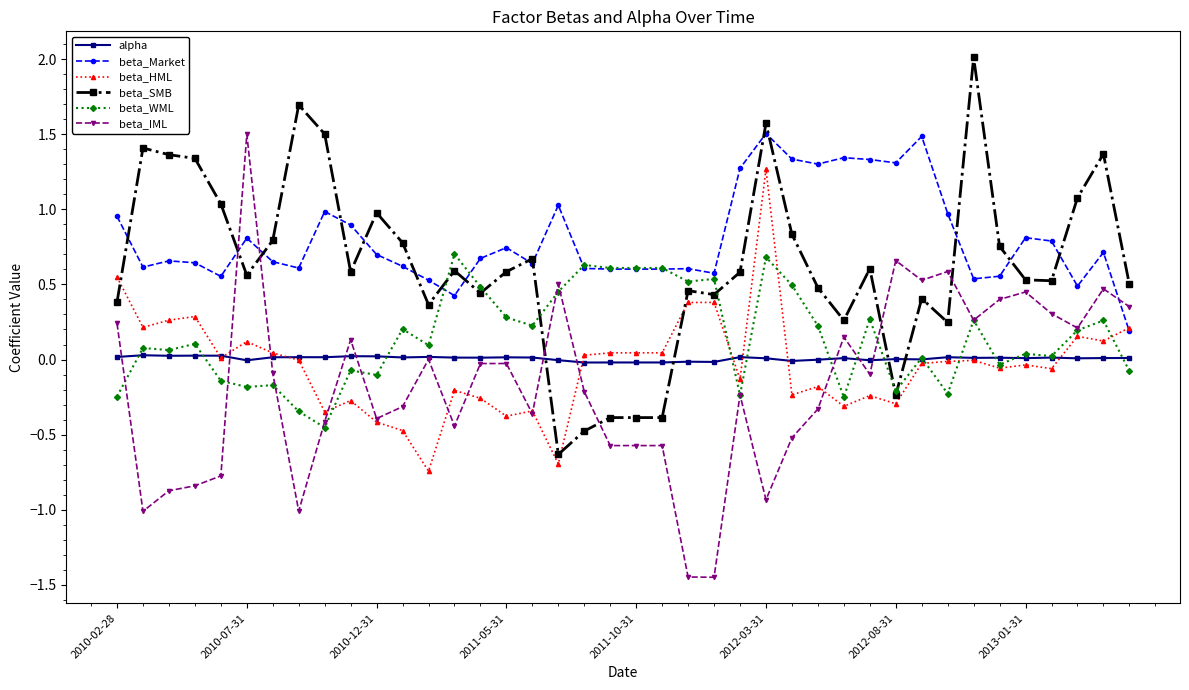

How many lines are shown in the chart?

6